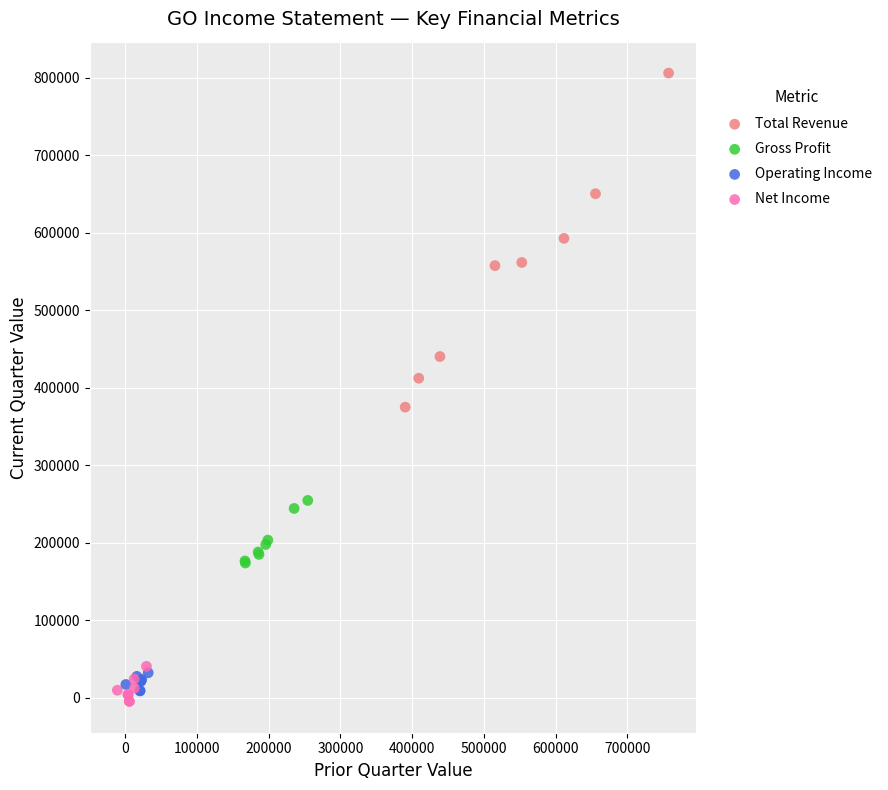

Which series reaches the maximum Y coordinate?

Total Revenue